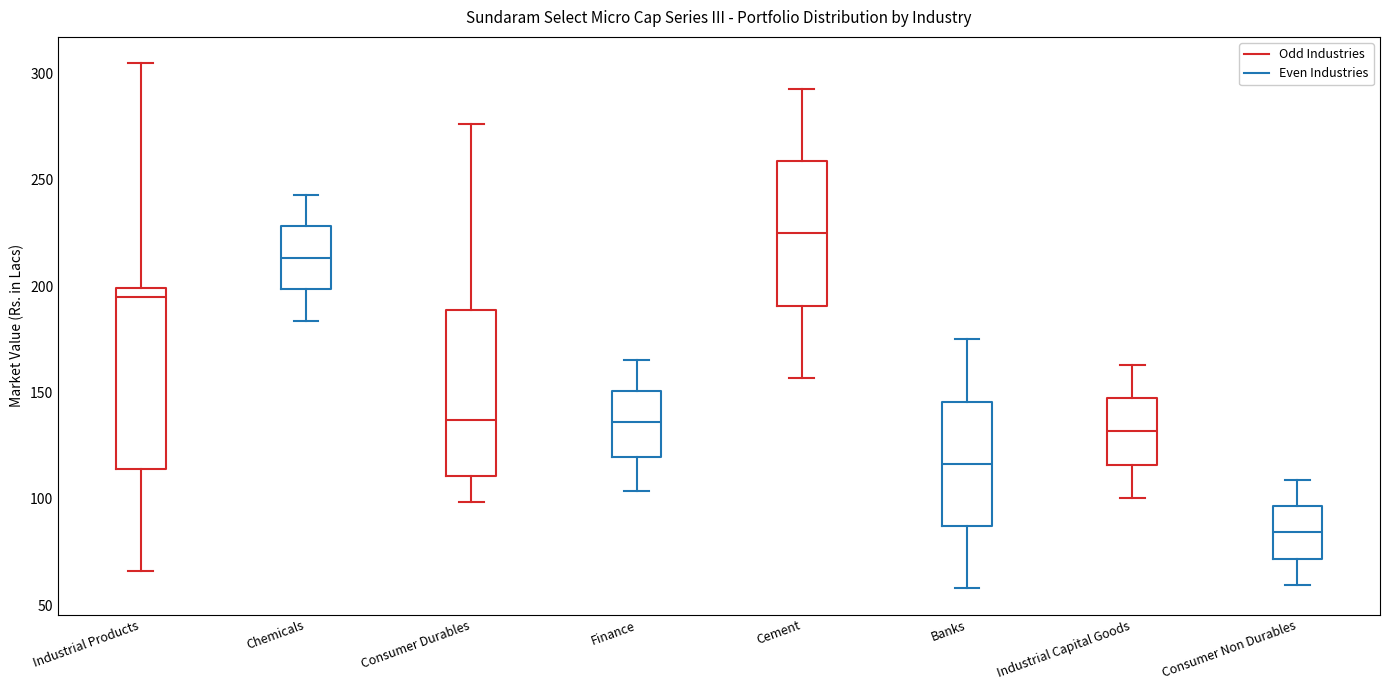

Where does the upper whisker of the box for Chemicals end on the y-axis? The values are not printed on the chart, so give them approximately, as read against the axis.

245